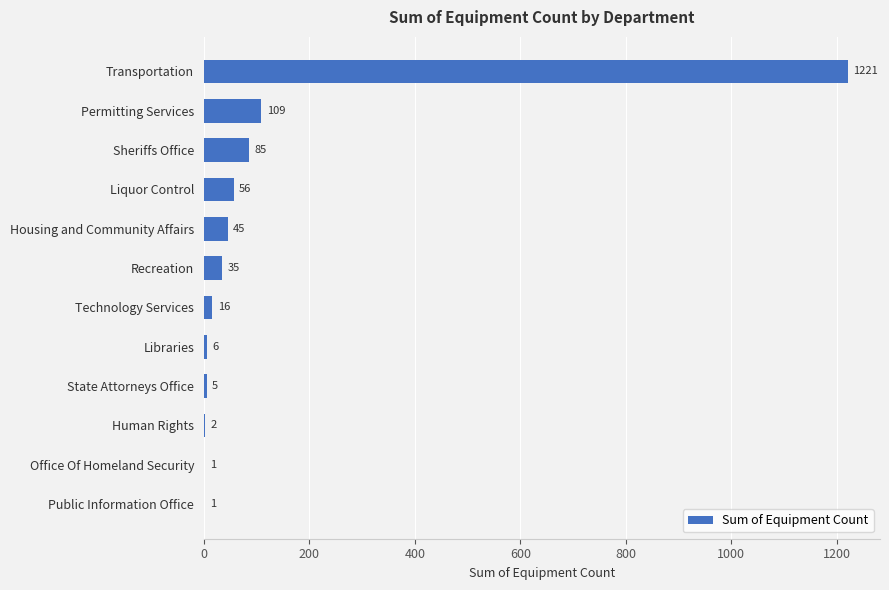

The value at Public Information Office is 1. True or false?

True